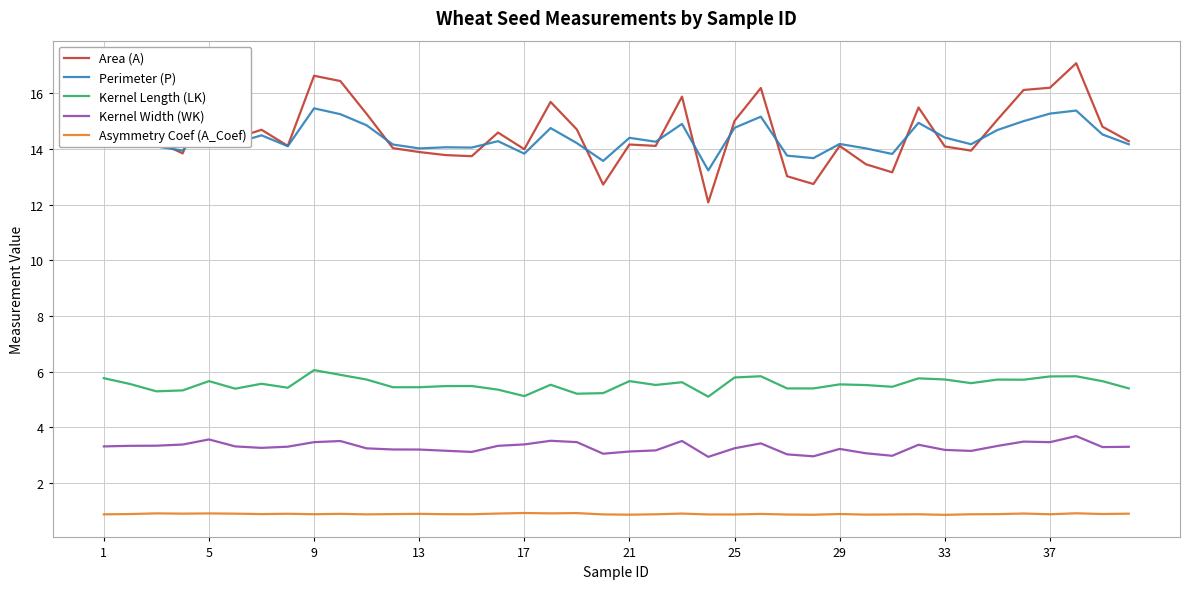

What is the greatest value displayed?

17.1